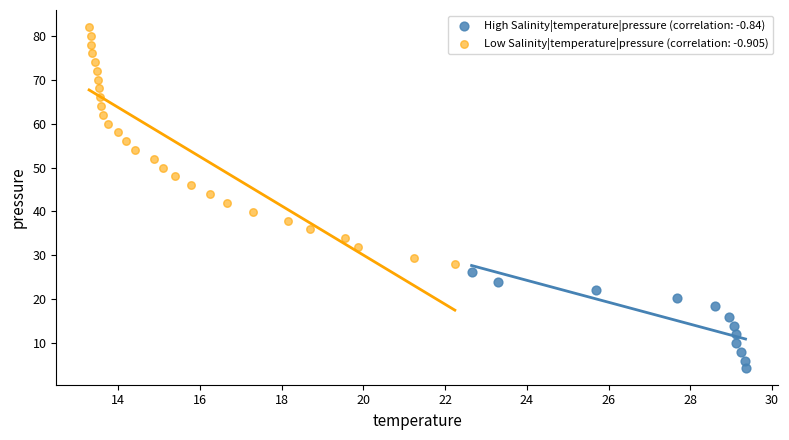

Which series contains the lowest Y value?

High Salinity|temperature|pressure (correlation: -0.84)